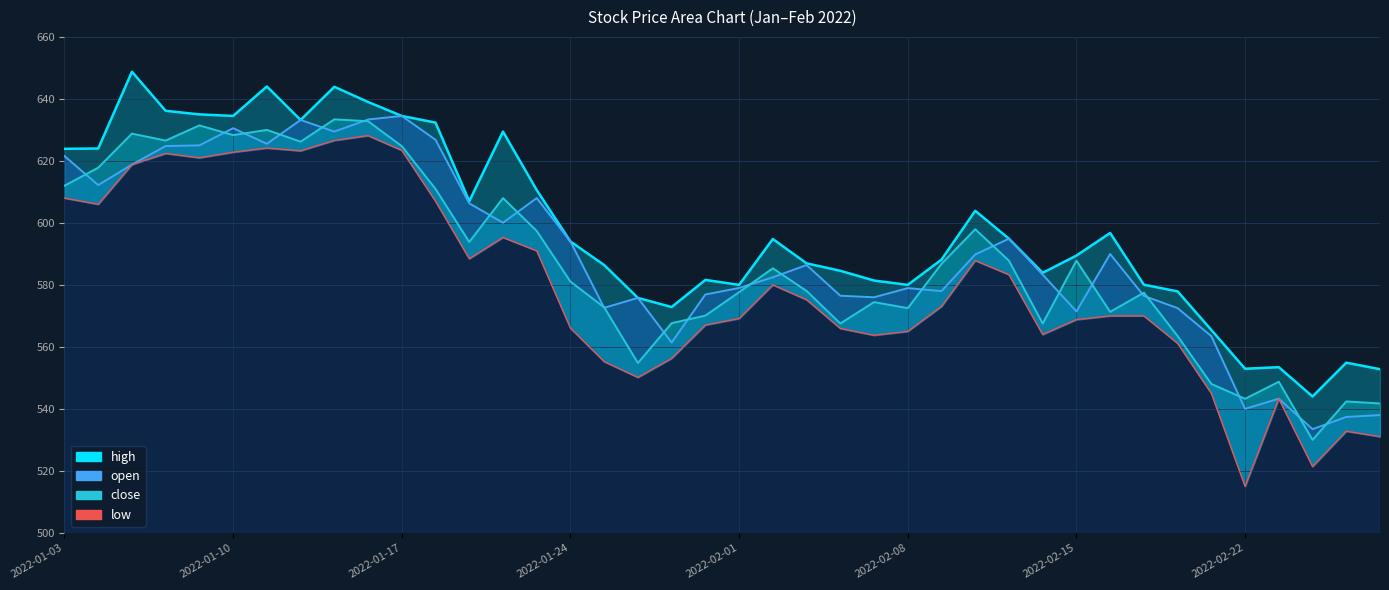

What is the value of the low_line point at the 4th from the left?

622.4